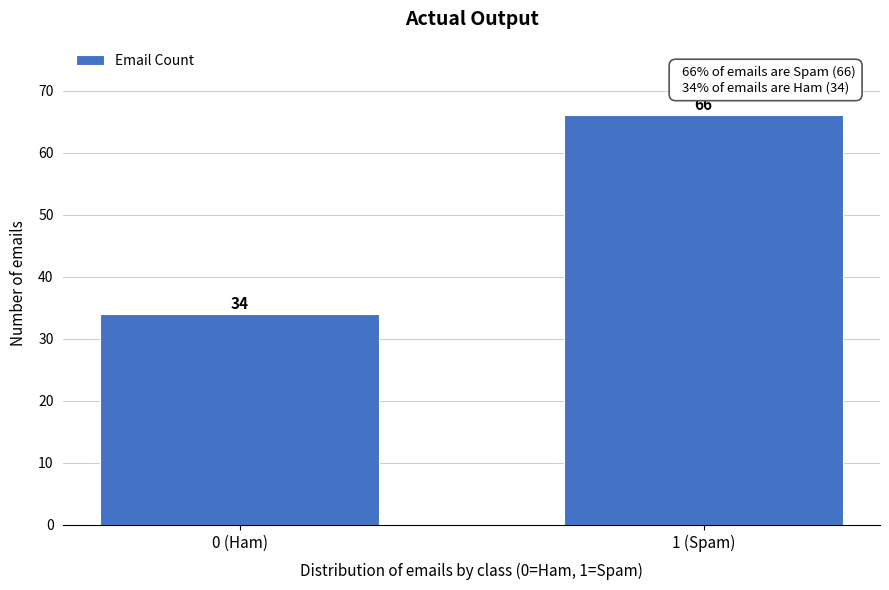

Reading left to right, list all the values displayed in this chart.

0 (Ham)=34	1 (Spam)=66